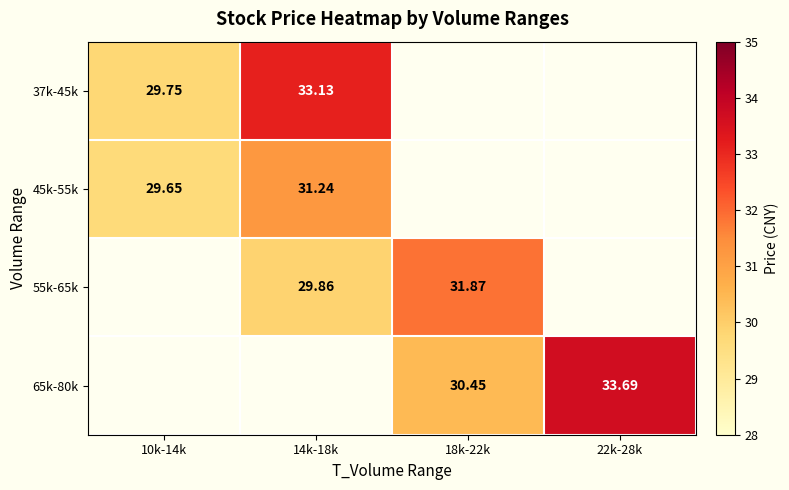

The 45k-55k series shows 29.6 at 10k-14k. True or false?

True